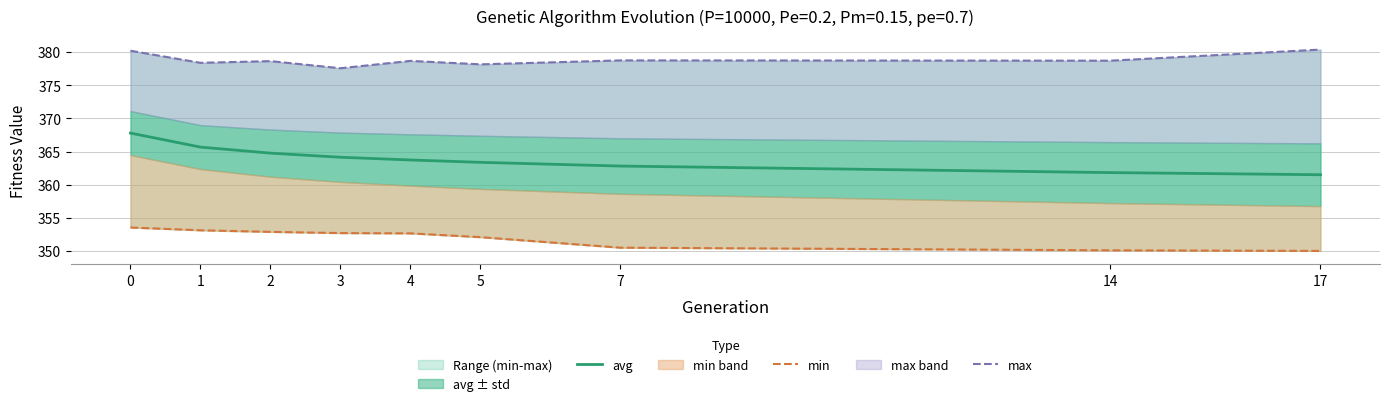

What is the maximum value shown in the chart?

380.4